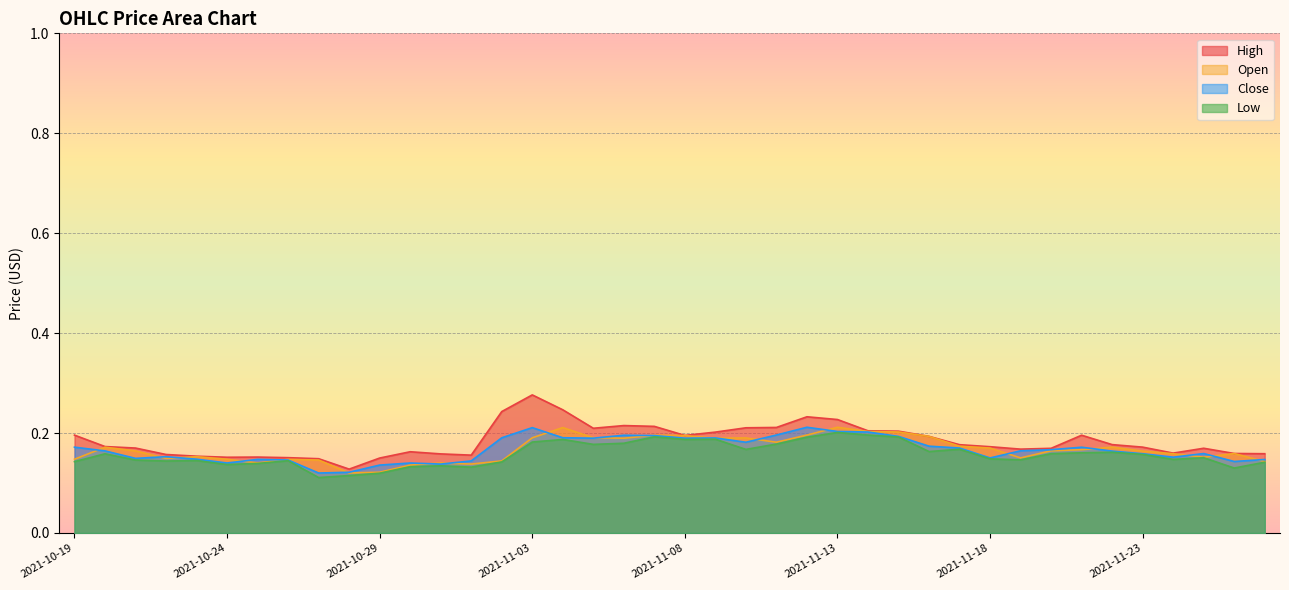

Reading left to right, what are all the values shown in this chart?

open: 0.1	0.2	0.2	0.1	0.2	0.1	0.1	0.1	0.1	0.1	0.1	0.1	0.1	0.1	0.1	0.2	0.2	0.2	0.2	0.2	0.2	0.2	0.2	0.2	0.2	0.2	0.2	0.2	0.2	0.2	0.2	0.2	0.2	0.2	0.2	0.2	0.2	0.2	0.2	0.1
high: 0.2	0.2	0.2	0.2	0.2	0.2	0.2	0.2	0.1	0.1	0.1	0.2	0.2	0.2	0.2	0.3	0.2	0.2	0.2	0.2	0.2	0.2	0.2	0.2	0.2	0.2	0.2	0.2	0.2	0.2	0.2	0.2	0.2	0.2	0.2	0.2	0.2	0.2	0.2	0.2
low: 0.1	0.2	0.1	0.1	0.1	0.1	0.1	0.1	0.1	0.1	0.1	0.1	0.1	0.1	0.1	0.2	0.2	0.2	0.2	0.2	0.2	0.2	0.2	0.2	0.2	0.2	0.2	0.2	0.2	0.2	0.1	0.1	0.2	0.2	0.2	0.2	0.1	0.2	0.1	0.1
close: 0.2	0.2	0.1	0.2	0.1	0.1	0.1	0.1	0.1	0.1	0.1	0.1	0.1	0.1	0.2	0.2	0.2	0.2	0.2	0.2	0.2	0.2	0.2	0.2	0.2	0.2	0.2	0.2	0.2	0.2	0.2	0.2	0.2	0.2	0.2	0.2	0.2	0.2	0.1	0.1